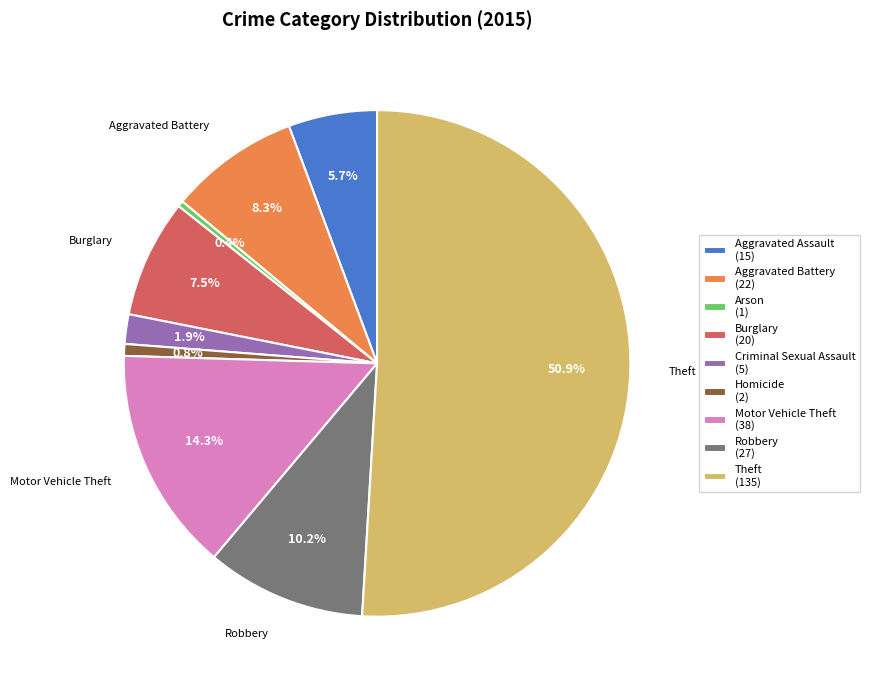

To the nearest percent, what is the average slice percentage?

11%